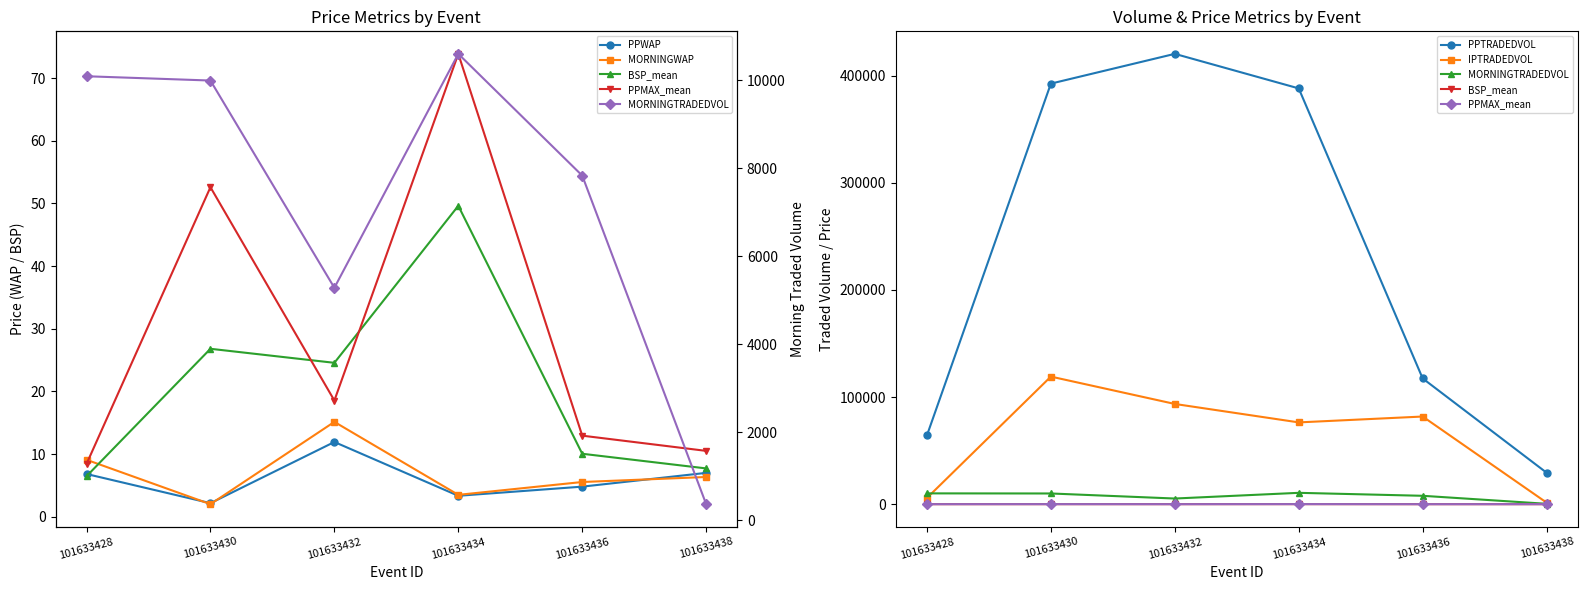

Which has a higher value, 101633434 or 101633430?

101633434